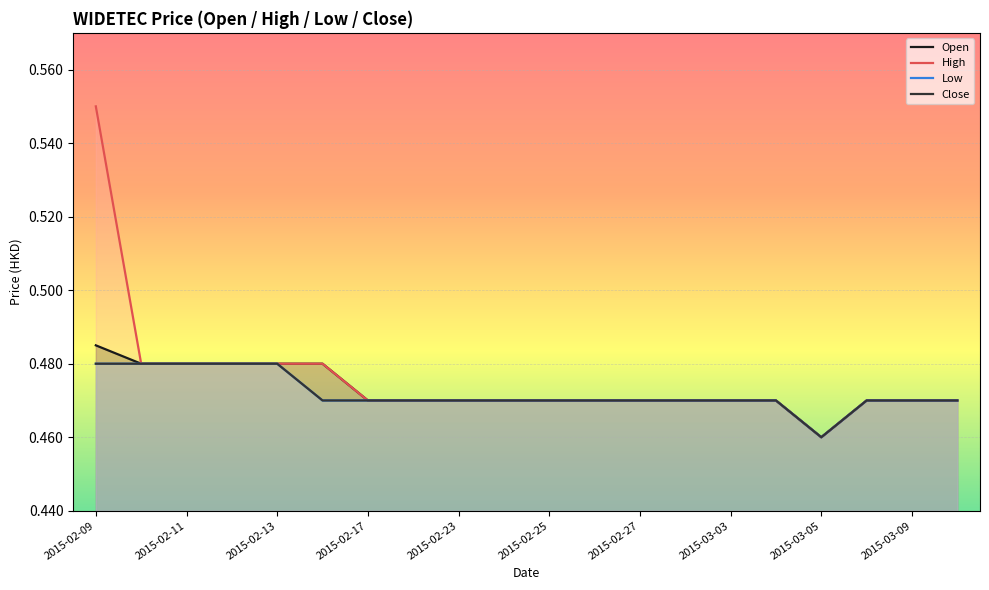

What is the sum of the Open values at 2015-02-25 and 2015-02-23?

0.9